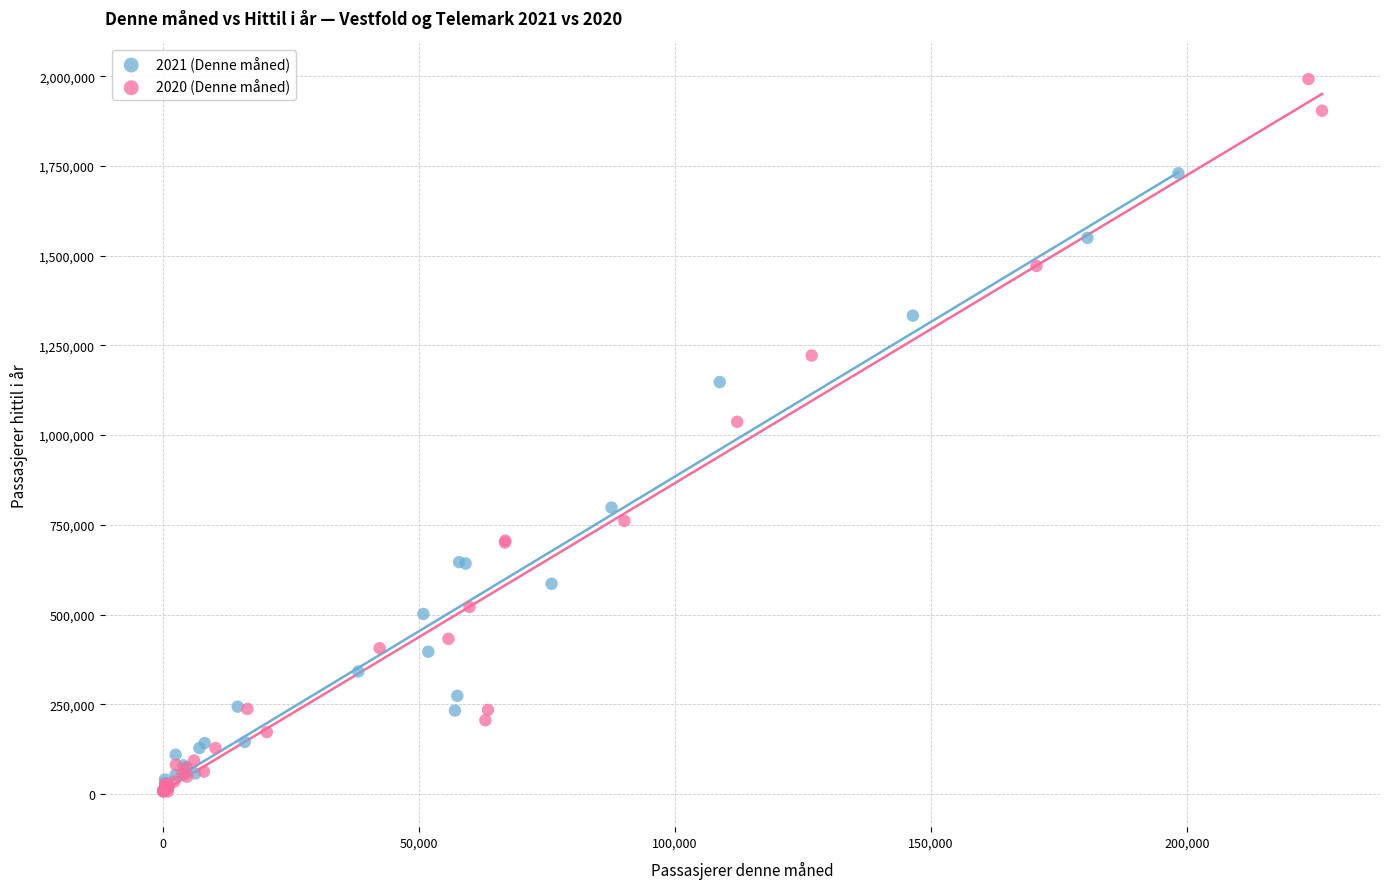

Which series has the widest spread of Y values?

2020 (Denne måned)